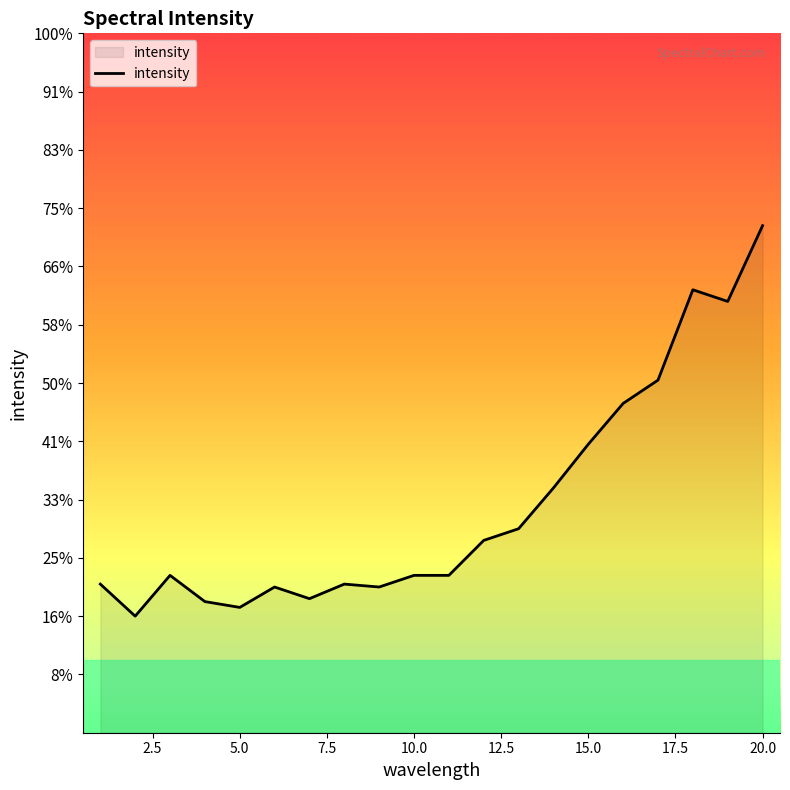

Does the chart have visible grid lines?

No